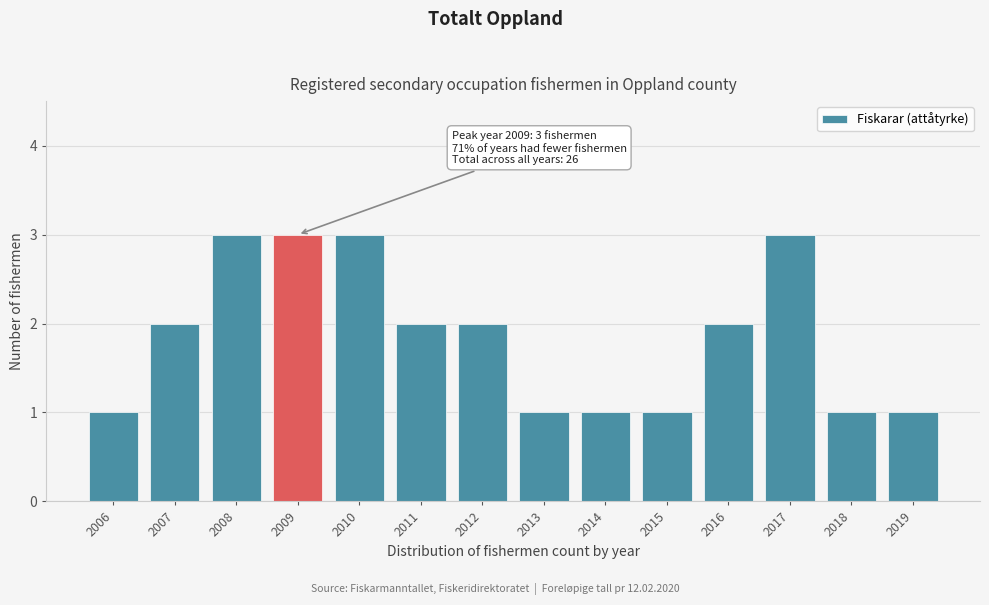

Reading left to right, what are all the values shown in this chart?

2006=1	2007=2	2008=3	2009=3	2010=3	2011=2	2012=2	2013=1	2014=1	2015=1	2016=2	2017=3	2018=1	2019=1